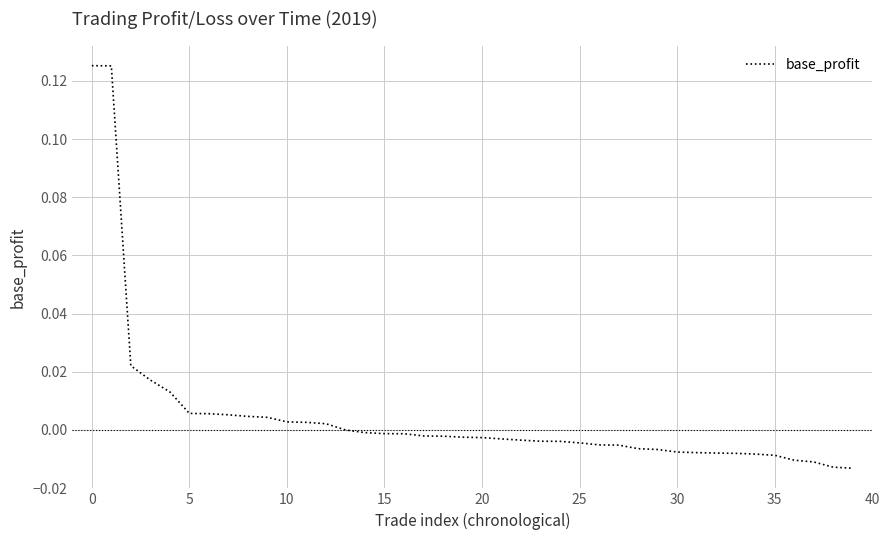

What is the difference between the second highest and second lowest values?

0.1